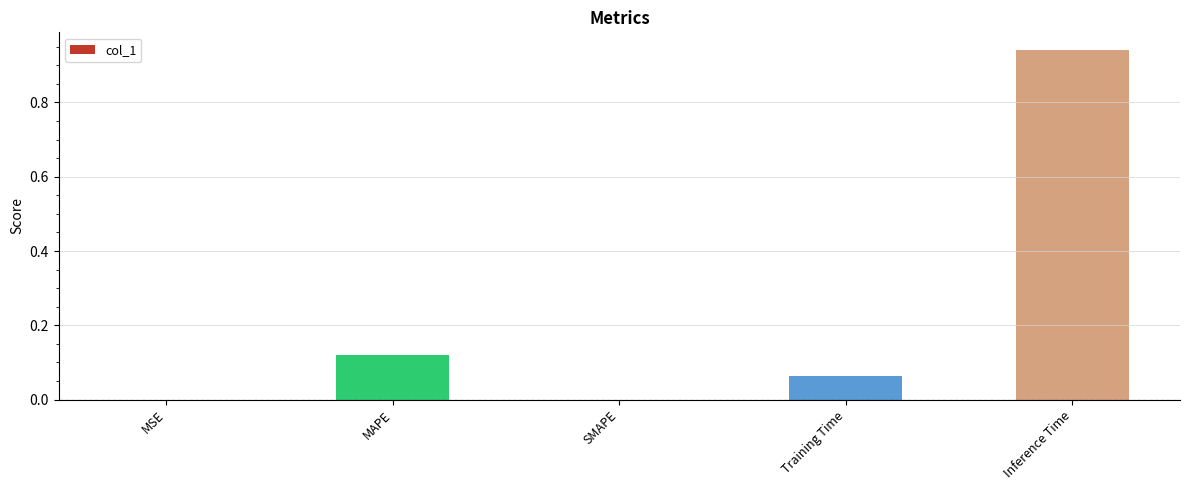

How many categories are shown in the chart?

5